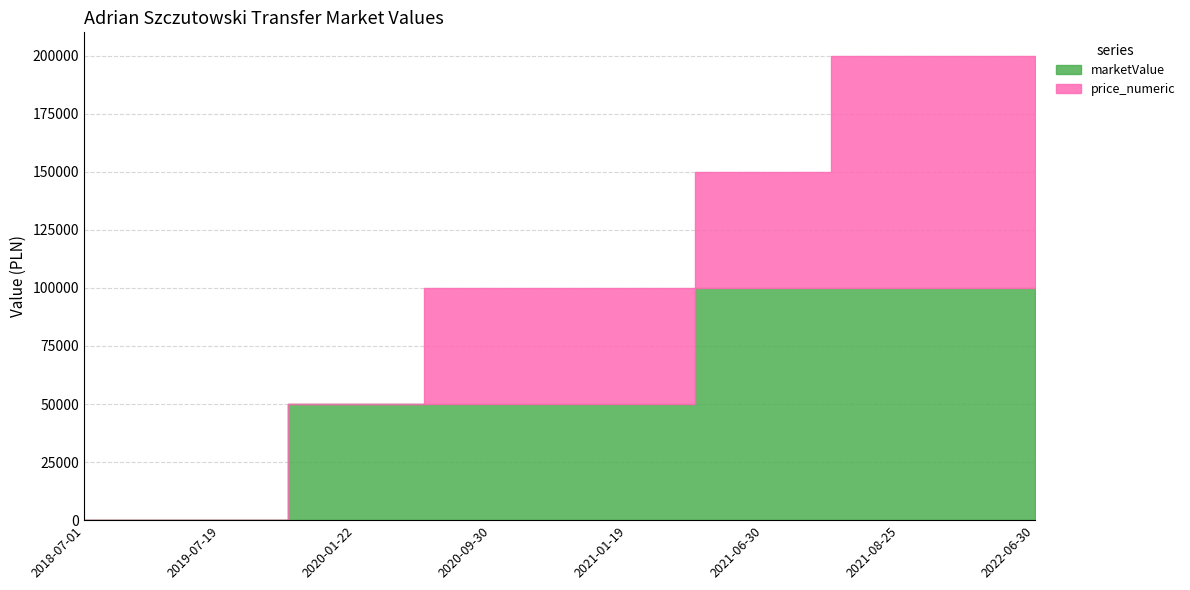

What is the label of the 6th point from the left?

2021-06-30